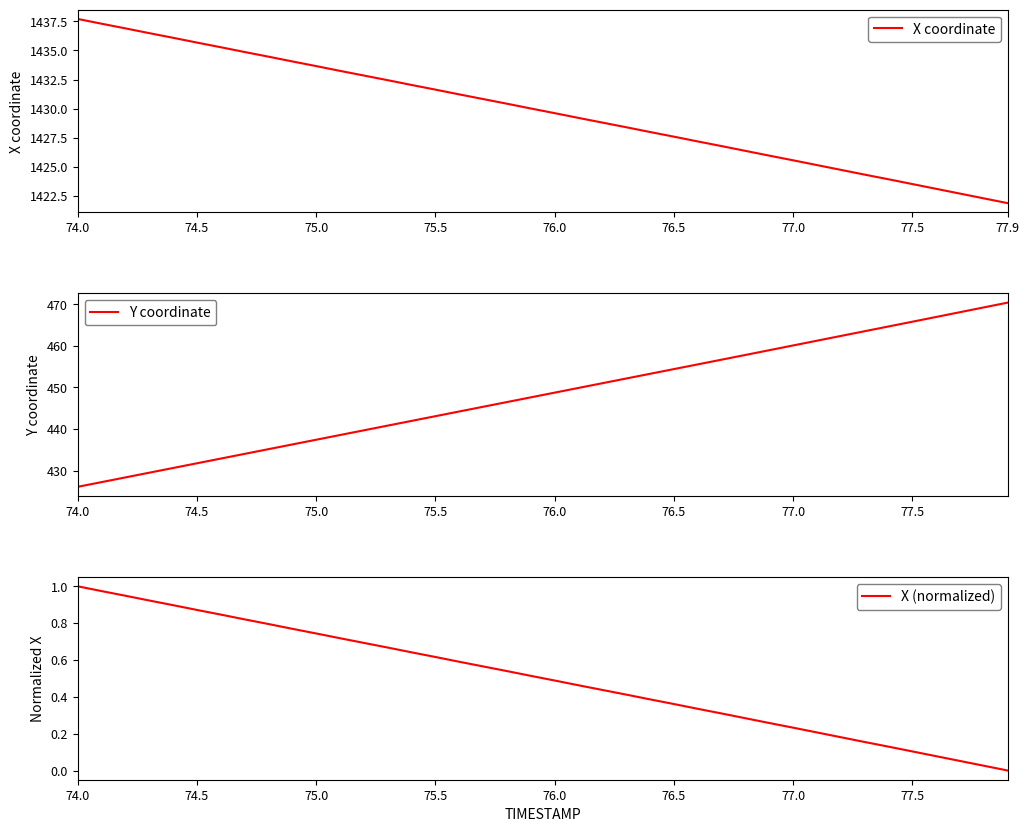

At which label does Y coordinate reach its minimum?

74.0